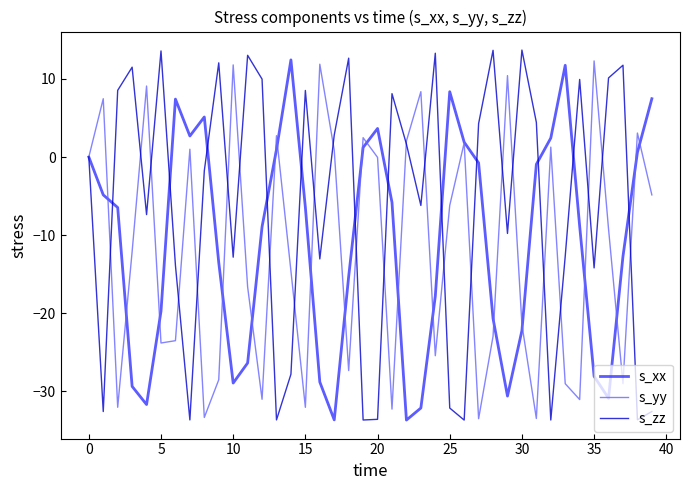

What is the smallest value displayed?

-33.7